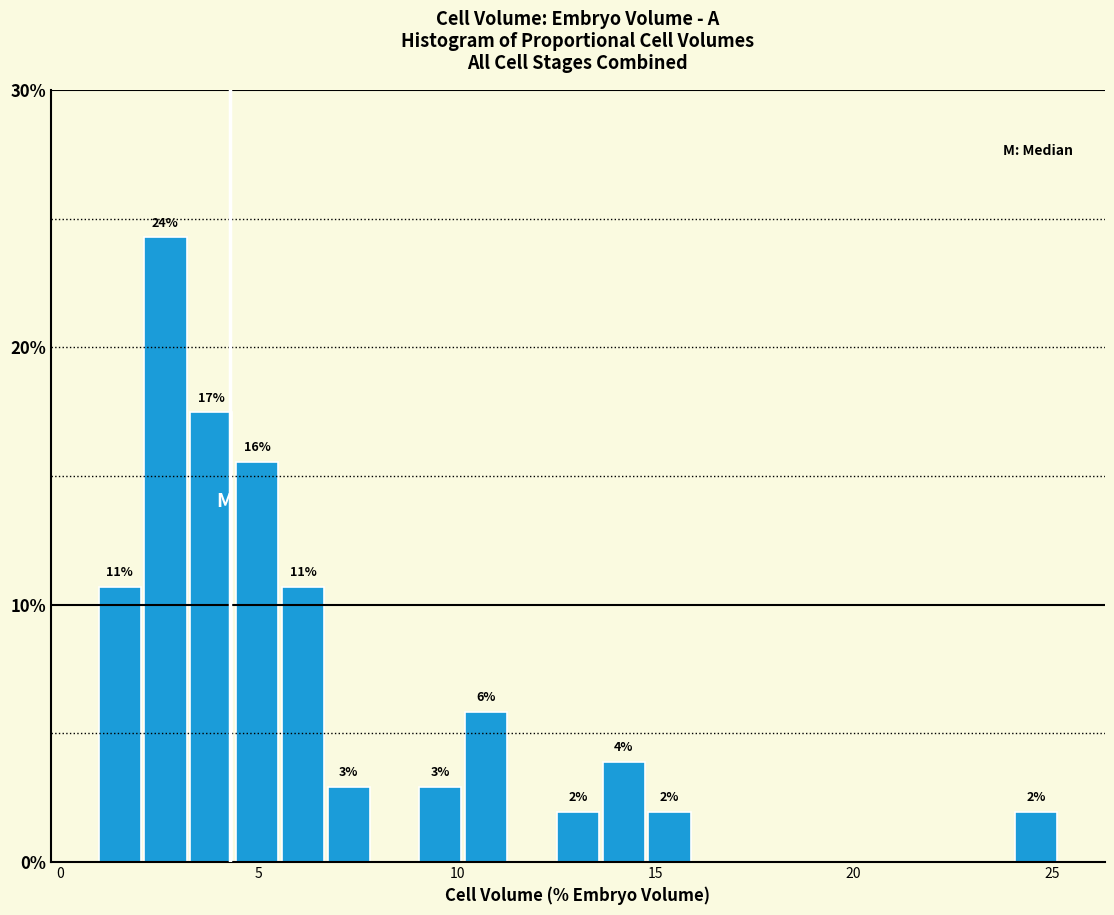

Read against the x-axis, roughly where is the centre of the tallest bar?

2.5